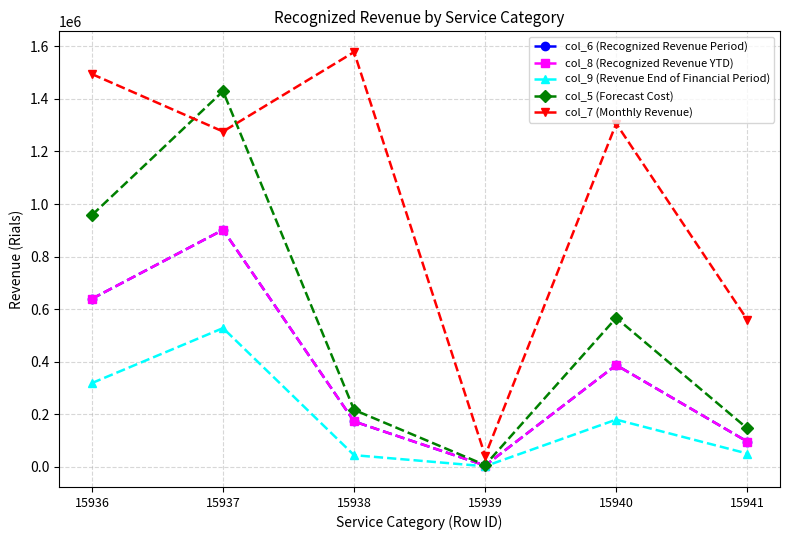

Rank the series by their maximum value, from lowest to highest.

col_9 (Revenue End of Financial Period), col_6 (Recognized Revenue Period), col_8 (Recognized Revenue YTD), col_5 (Forecast Cost), col_7 (Monthly Revenue)